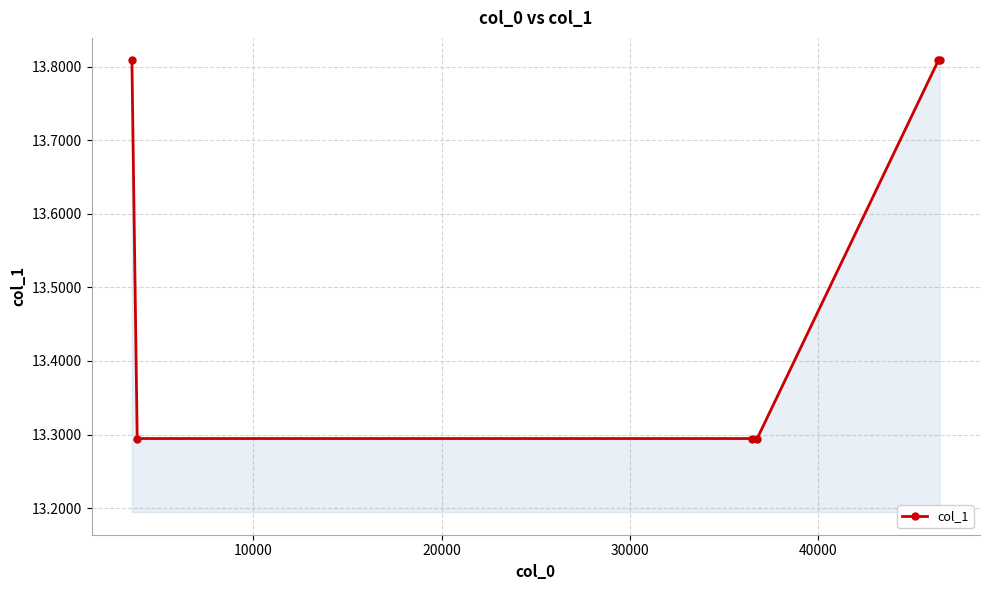

What is the difference between the maximum and minimum values?

0.5